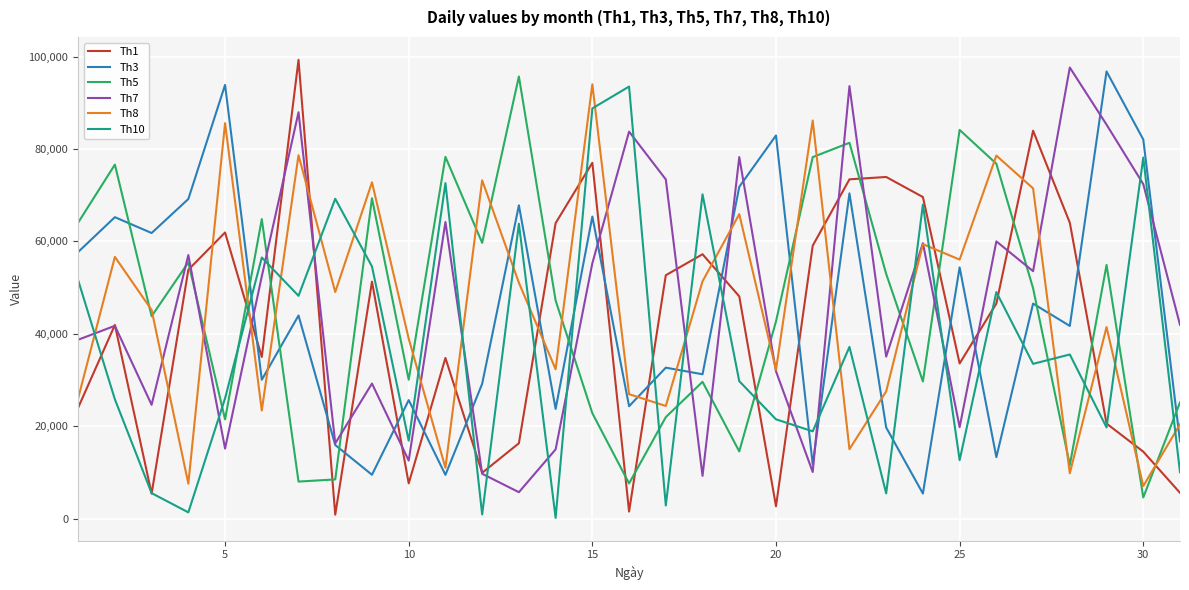

What is the maximum value shown in the chart?

99307